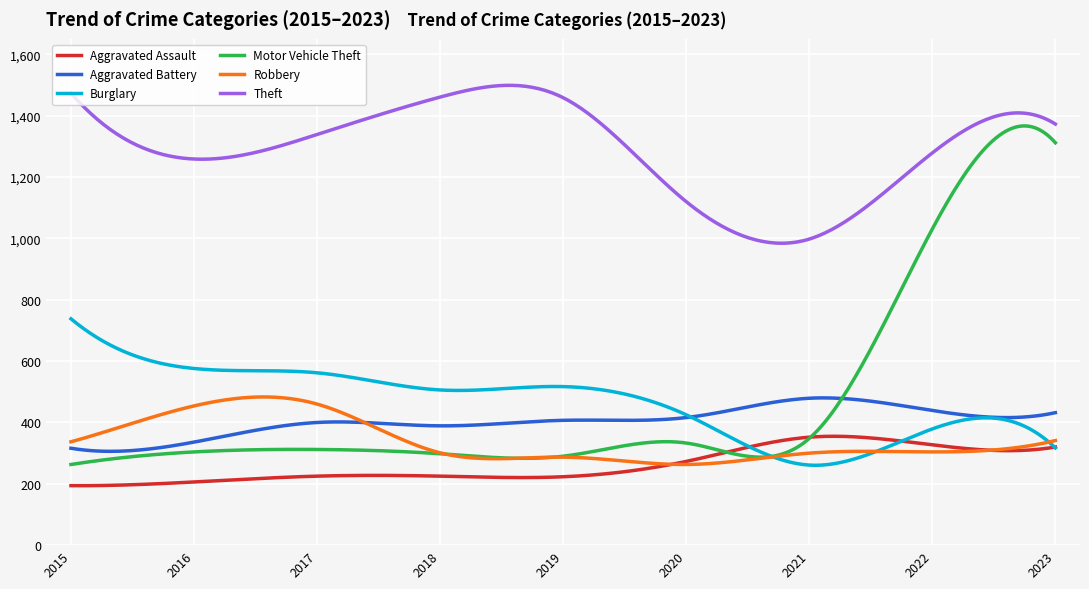

Which series has the largest range (max minus min)?

Motor Vehicle Theft